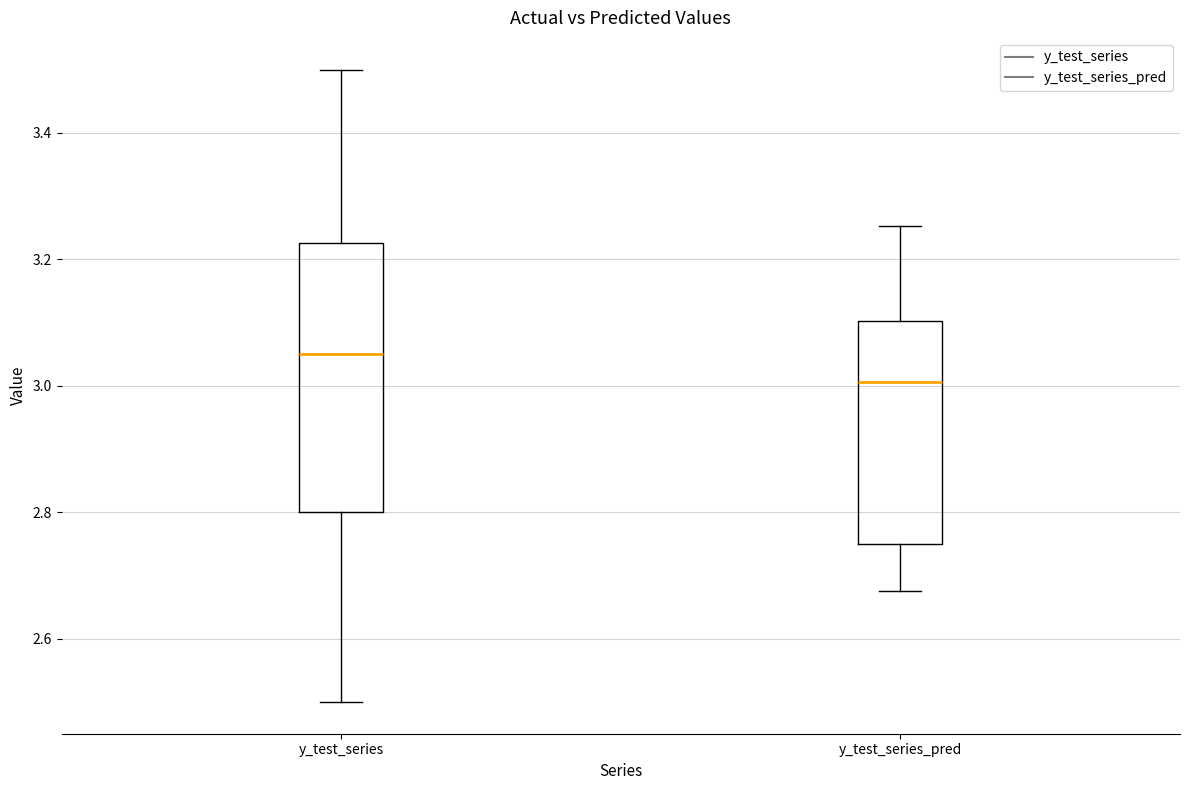

Where is the lower edge of the box for y_test_series on the y-axis? The values are not printed on the chart, so give them approximately, as read against the axis.

2.80